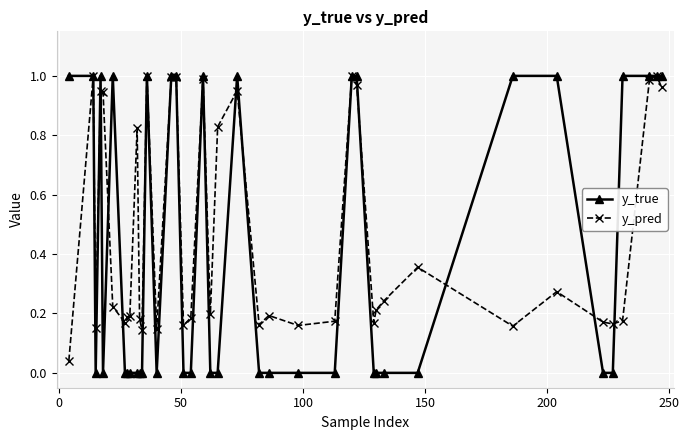

True or false: y_true has more than 0 interior local peaks.

True